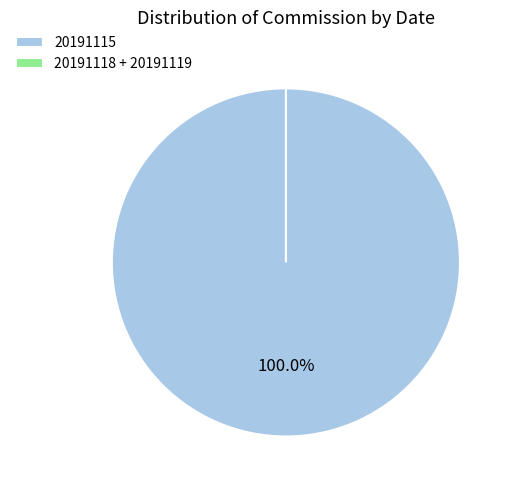

Combined, do 20191118 and 20191115 account for over 50%?

Yes